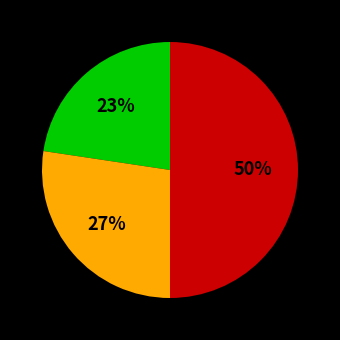

To the nearest percent, what is the average slice percentage?

33%